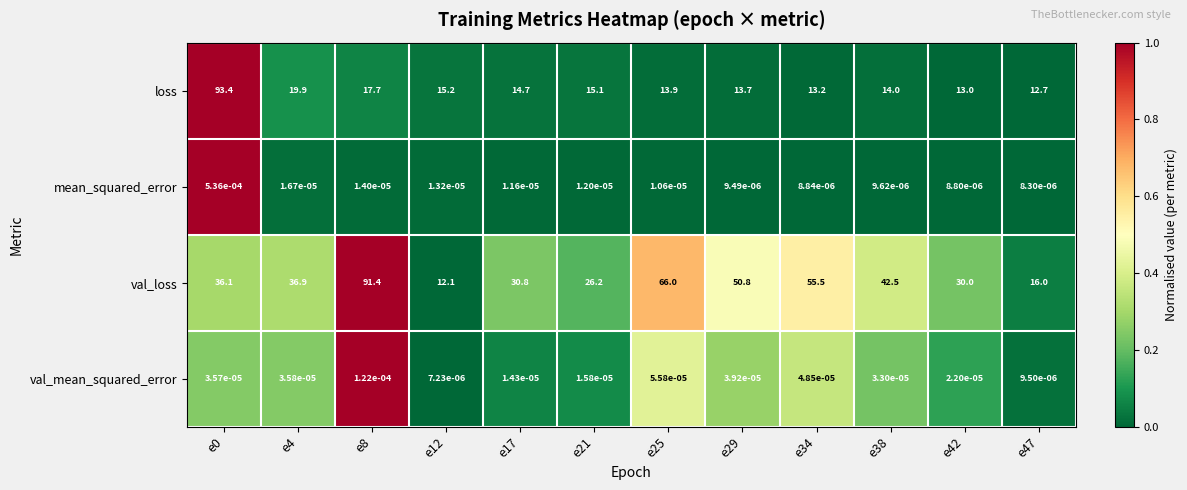

Which series has the largest total across all categories?

val_loss